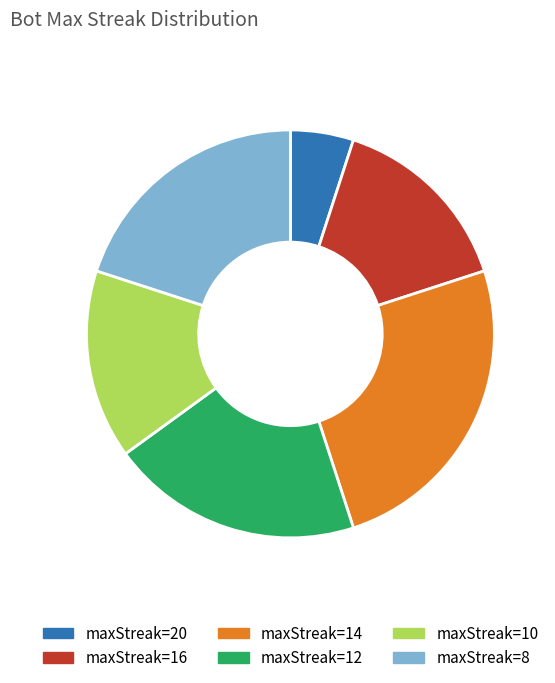

Combined, do maxStreak=20 and maxStreak=16 account for over 50%?

No